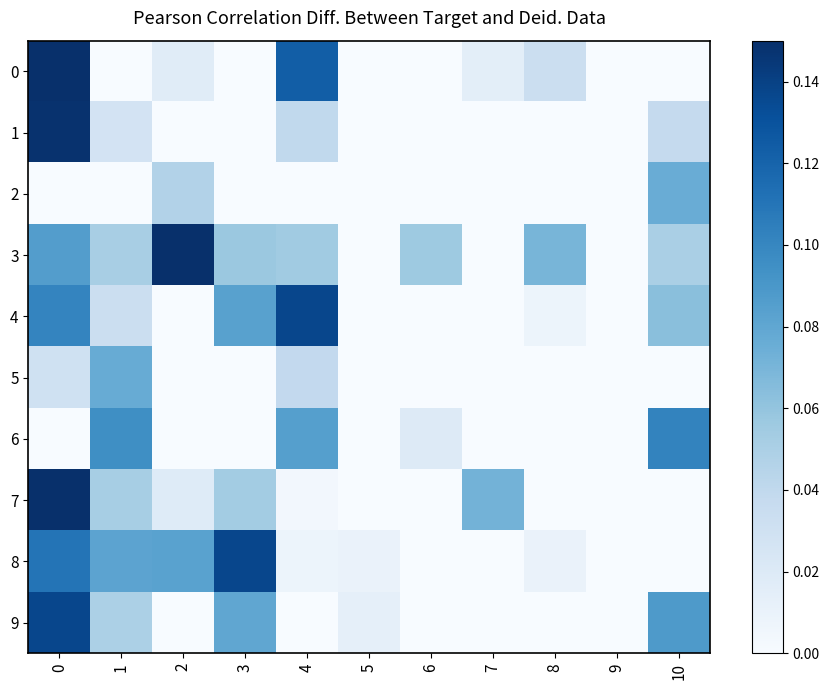

Reading left to right, extract all data points from this chart.

0: 0=0.3	1=0.0	2=0.0	3=0.0	4=0.1	5=0.0	6=0.0	7=0.0	8=0.0	9=-0.0	10=-0.0
1: 0=0.1	1=0.0	2=0.0	3=0.0	4=0.0	5=0.0	6=0.0	7=0.0	8=-0.0	9=0.0	10=0.0
2: 0=0.0	1=0.0	2=0.0	3=0.0	4=0.0	5=-0.0	6=0.0	7=0.0	8=0.0	9=-0.1	10=0.1
3: 0=0.1	1=0.1	2=0.2	3=0.1	4=0.1	5=0.0	6=0.1	7=0.0	8=0.1	9=0.0	10=0.1
4: 0=0.1	1=0.0	2=0.0	3=0.1	4=0.1	5=-0.0	6=0.0	7=-0.0	8=0.0	9=0.0	10=0.1
5: 0=0.0	1=0.1	2=0.0	3=0.0	4=0.0	5=0.0	6=0.0	7=0.0	8=0.0	9=-0.1	10=-0.0
6: 0=0.0	1=0.1	2=0.0	3=0.0	4=0.1	5=0.0	6=0.0	7=0.0	8=0.0	9=0.0	10=0.1
7: 0=0.2	1=0.1	2=0.0	3=0.1	4=0.0	5=0.0	6=0.0	7=0.1	8=0.0	9=0.0	10=-0.0
8: 0=0.1	1=0.1	2=0.1	3=0.1	4=0.0	5=0.0	6=0.0	7=0.0	8=0.0	9=0.0	10=-0.0
9: 0=0.1	1=0.0	2=0.0	3=0.1	4=-0.1	5=0.0	6=-0.0	7=0.0	8=0.0	9=0.0	10=0.1